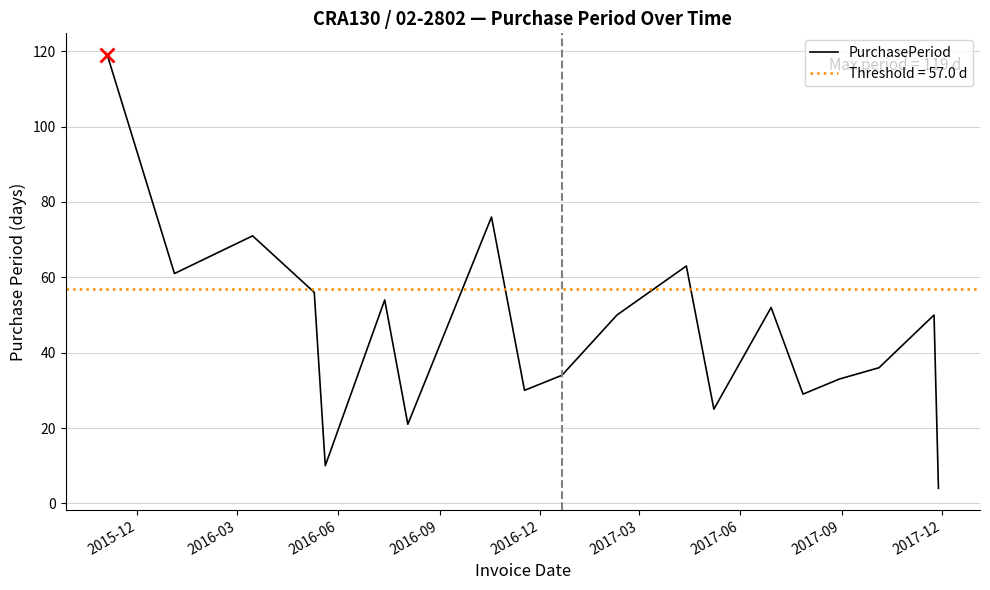

True or false: the data has more than 0 interior local peaks.

True